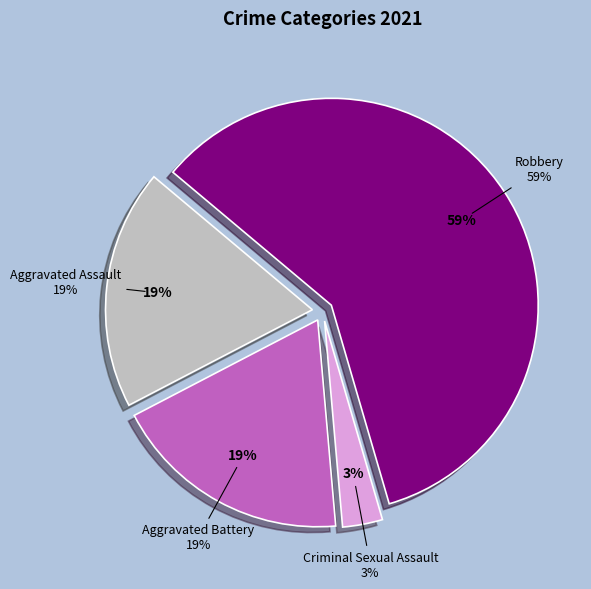

Is the sum of Aggravated Assault and Robbery greater than half?

Yes